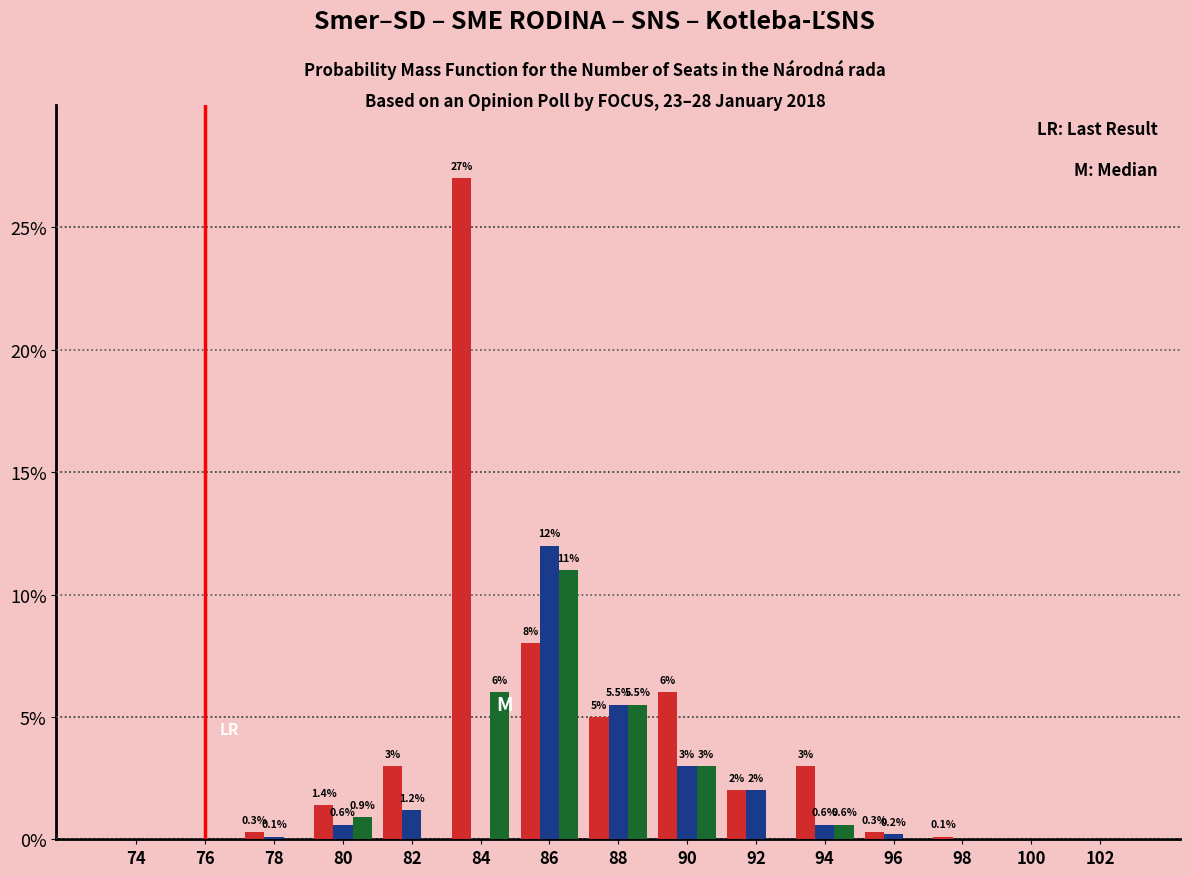

At which category does the chart reach its peak across all series?

84